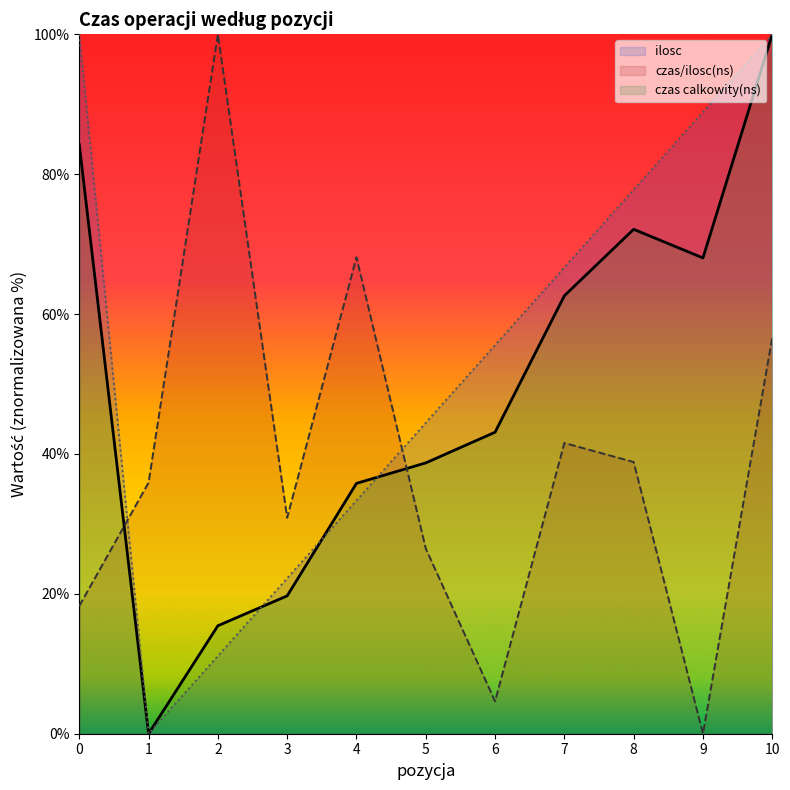

In ilosc (linia), how many points are lower than both neighbors (excluding endpoints)?

1